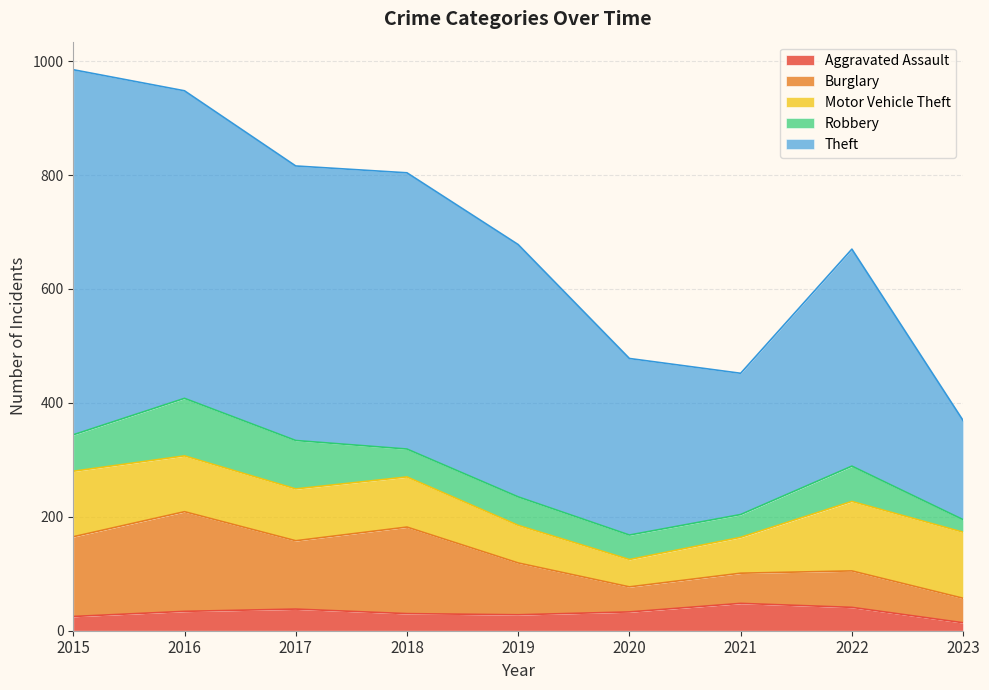

Which has a higher value, 2017 or 2015?

2017